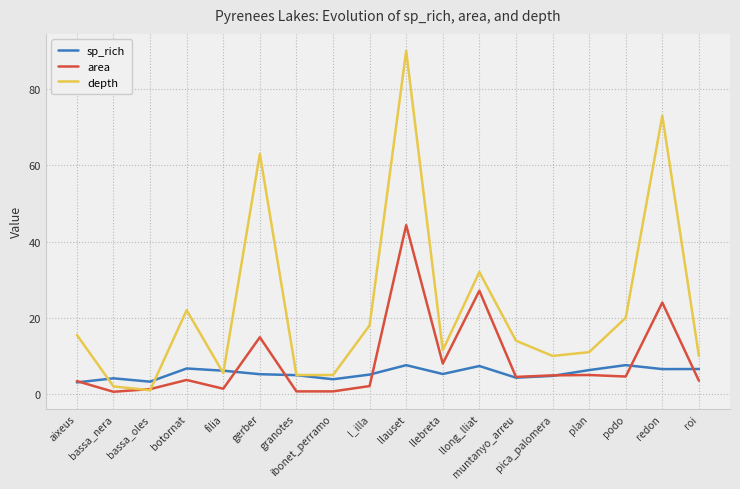

What is the highest value of the depth series?

90.0